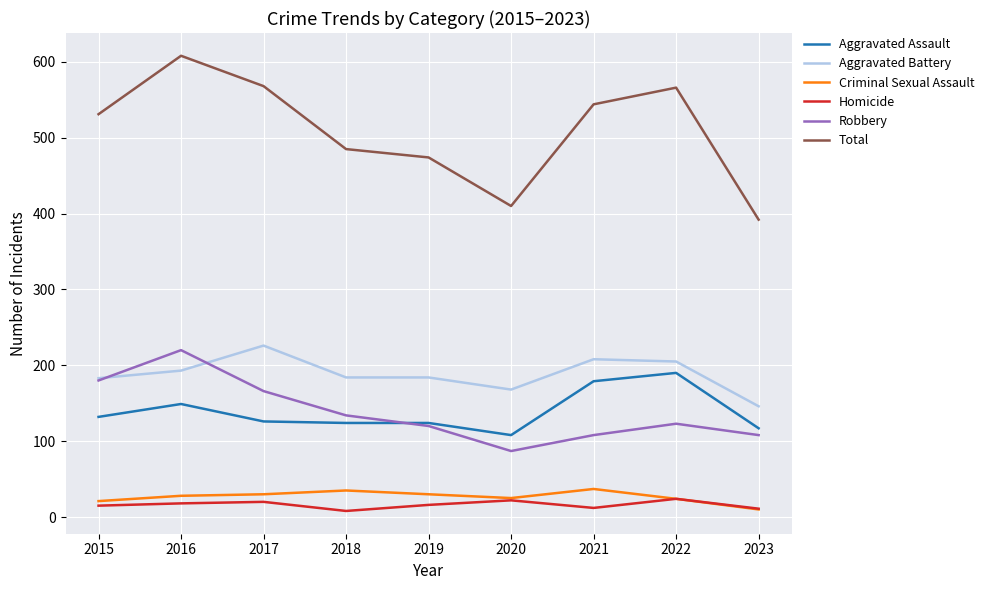

Which series has the largest range (max minus min)?

Total